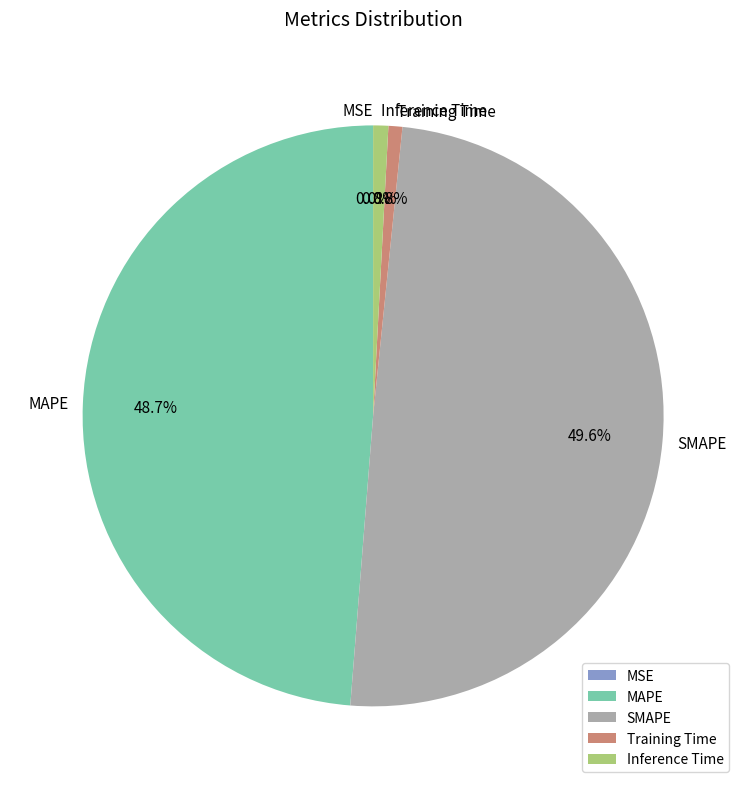

Do SMAPE and Inference Time together represent more than half of the pie?

Yes